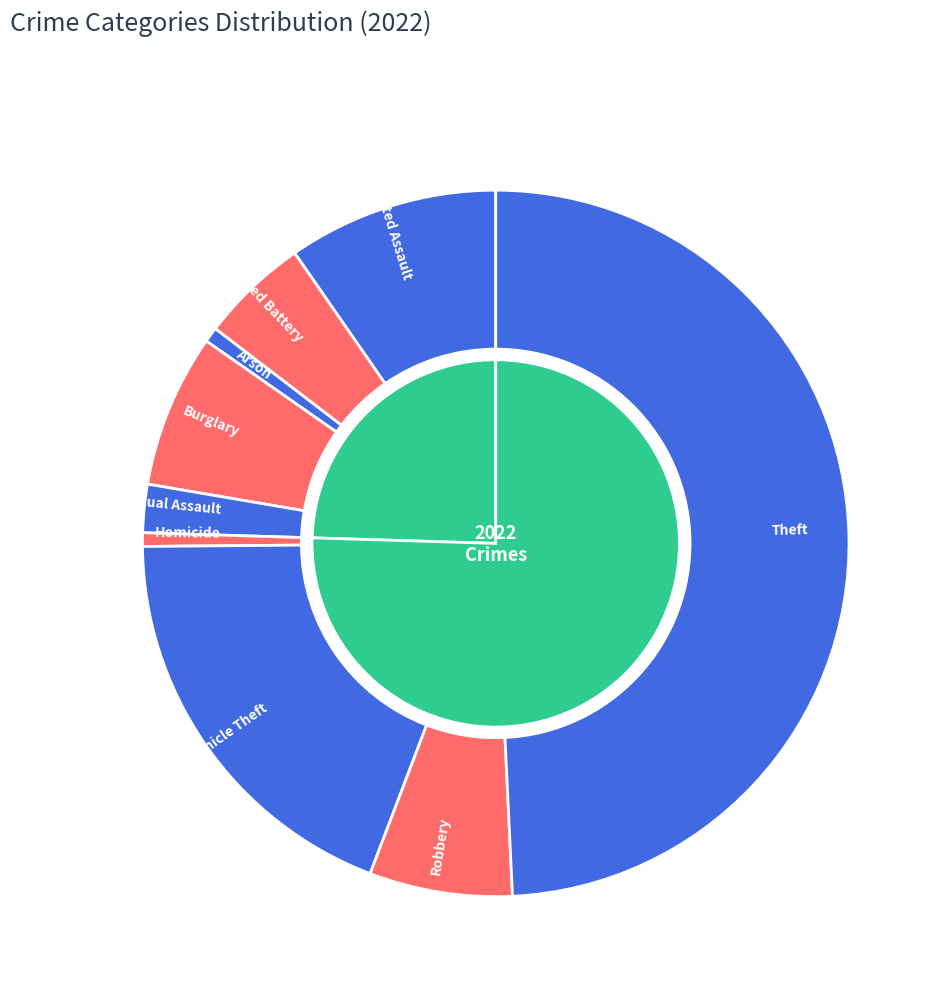

Is there any slice that represents more than half of the pie?

No